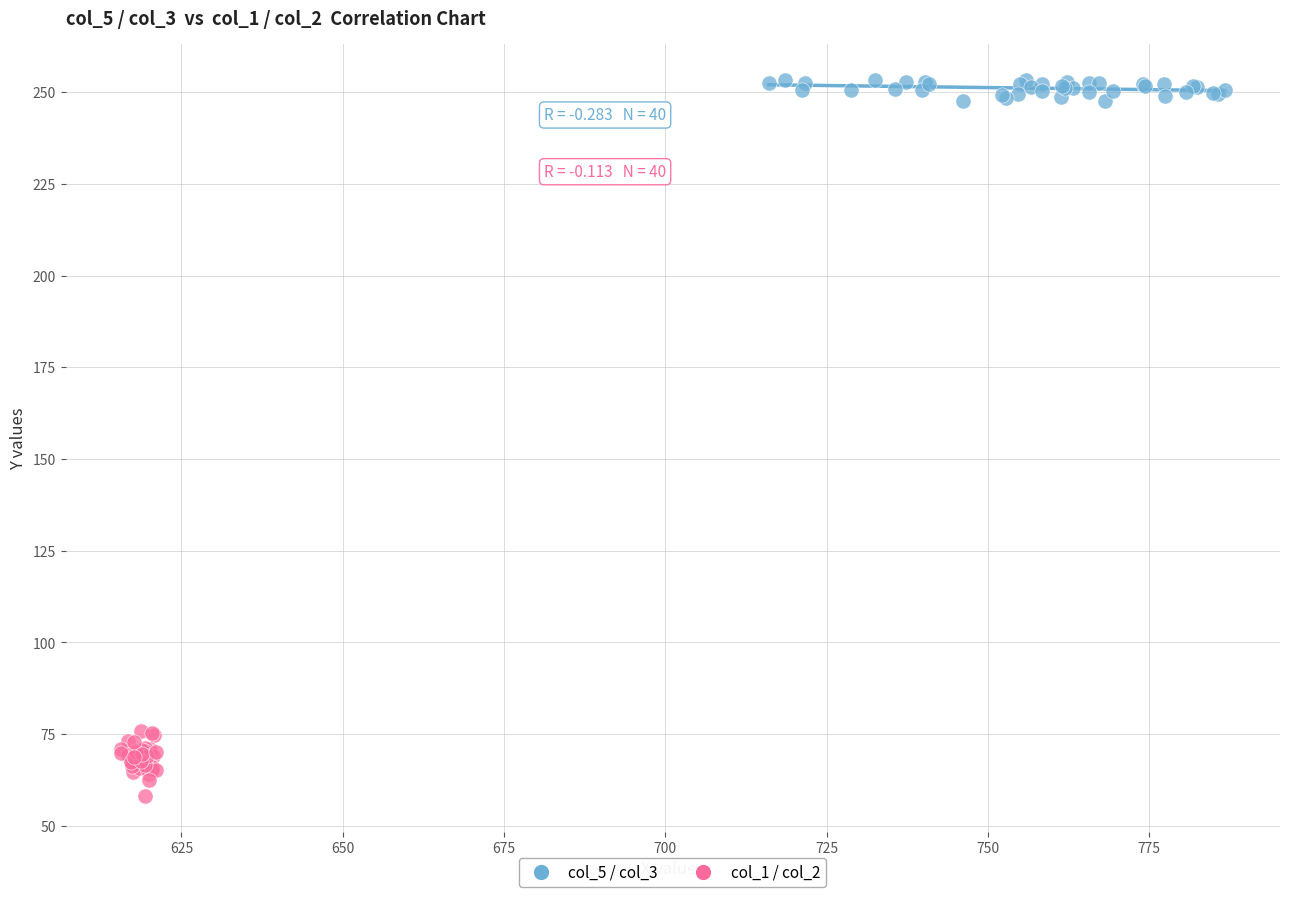

What are all the series names shown in the legend?

col_5 / col_3, col_1 / col_2